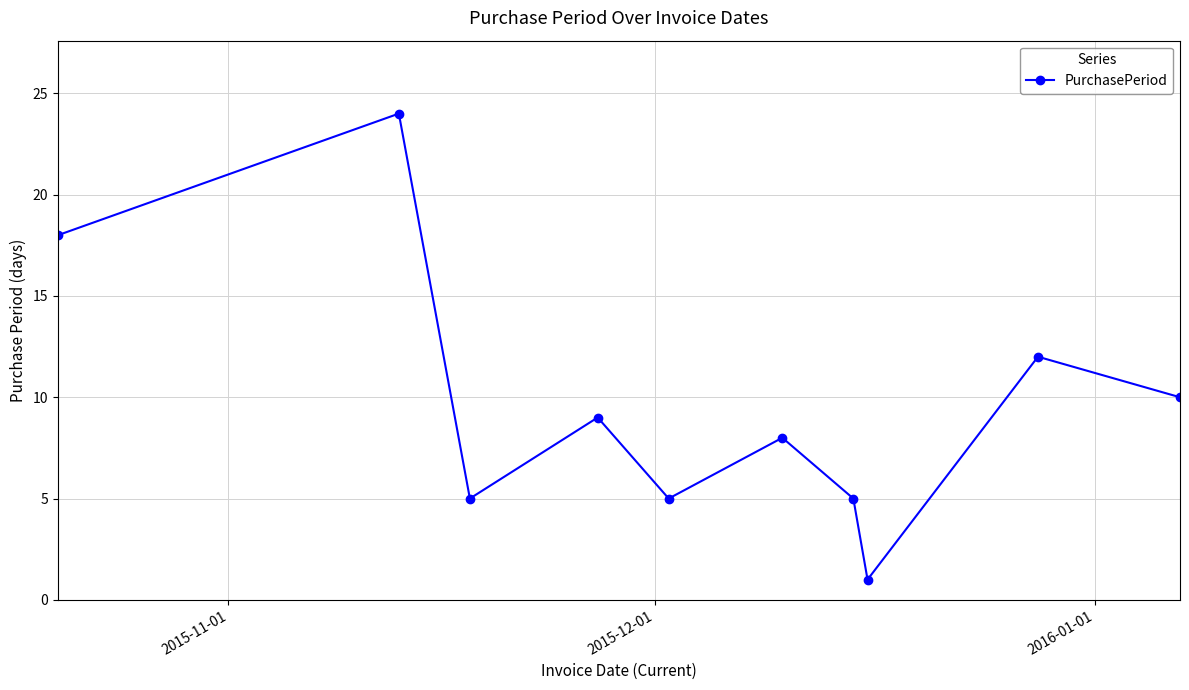

What is the value of the 2nd point from the left?

24